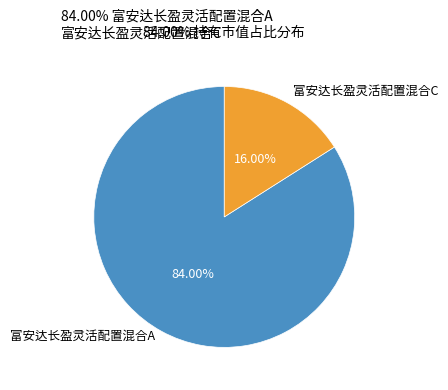

True or false: 富安达长盈灵活配置混合C accounts for 16% of the total.

True